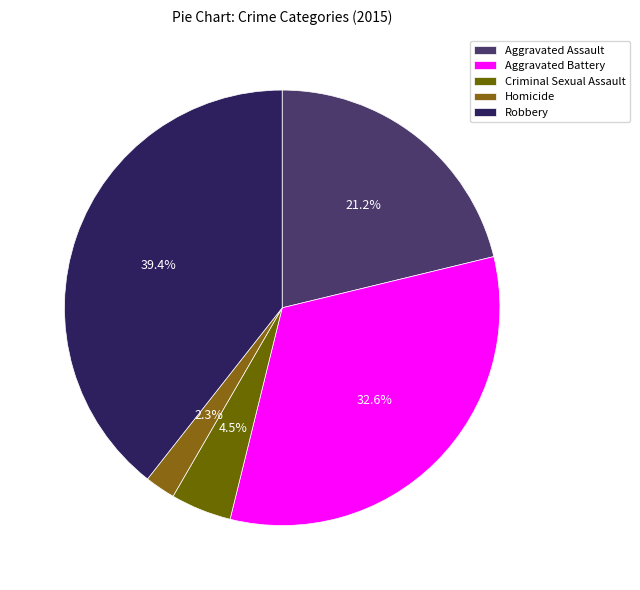

What percentage is the Robbery slice, to the nearest percent?

39%